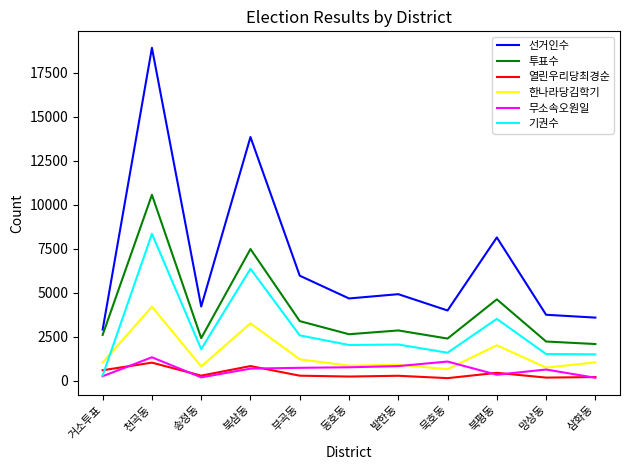

Which series has the largest range (max minus min)?

선거인수